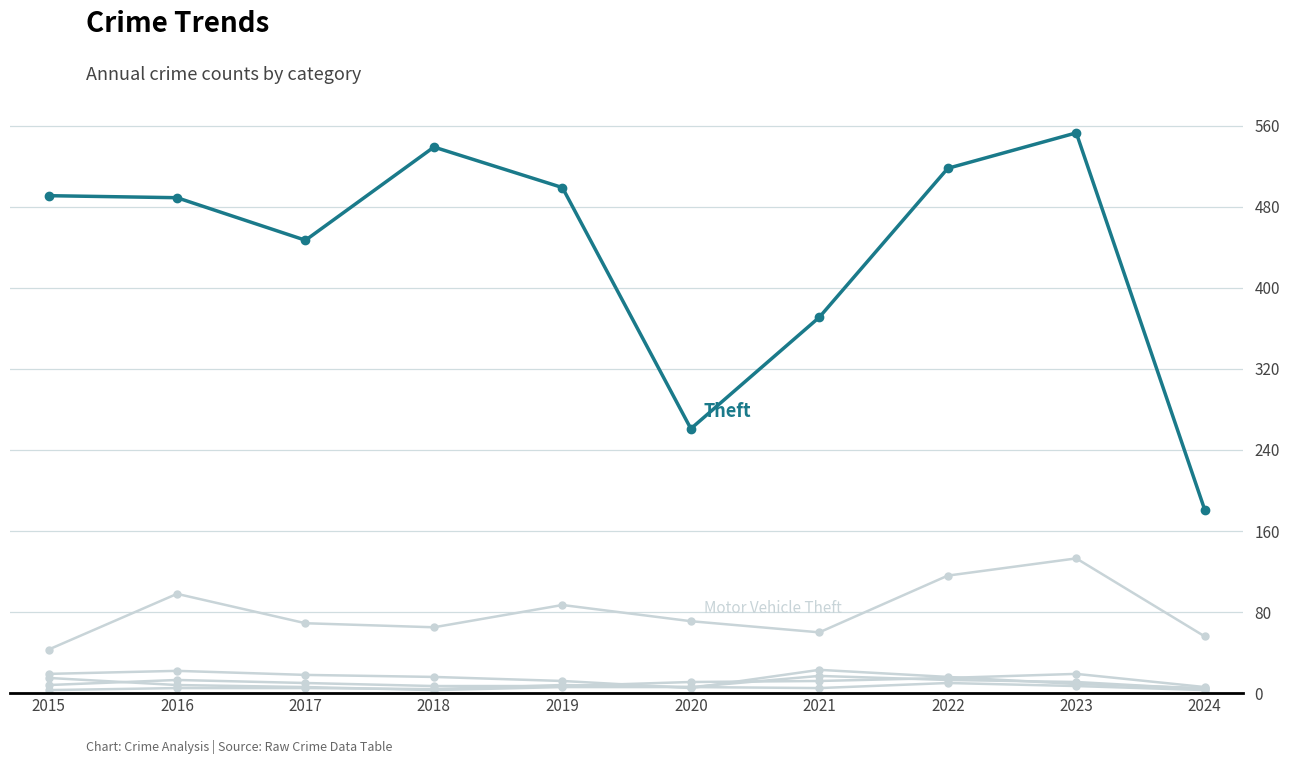

What is the maximum value shown in the chart?

553